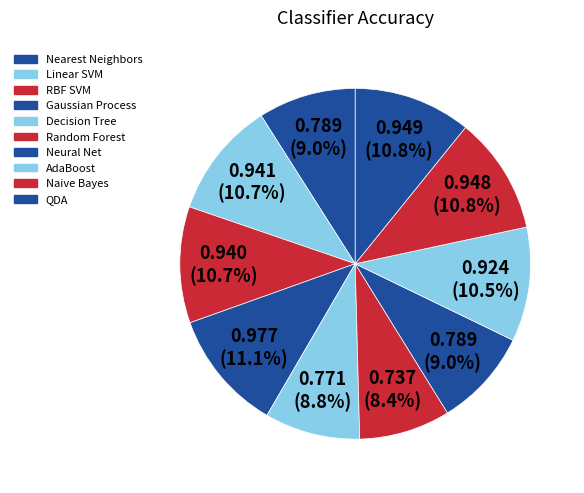

Count the number of slices in the pie.

10